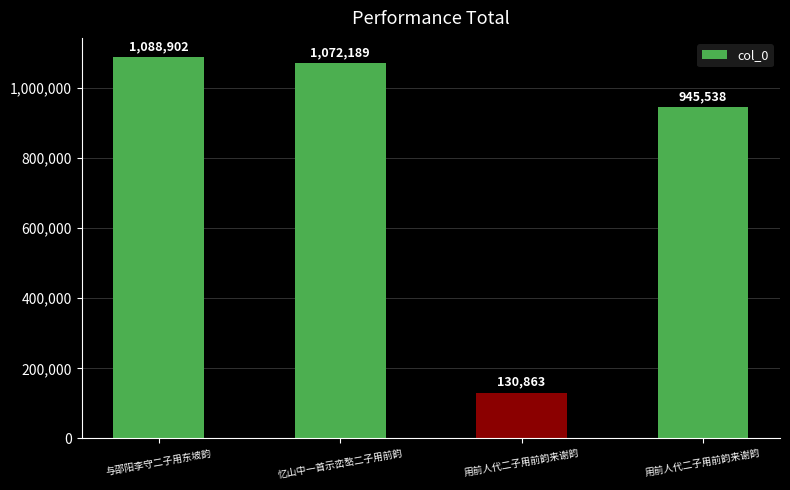

How many categories are shown in the chart?

4